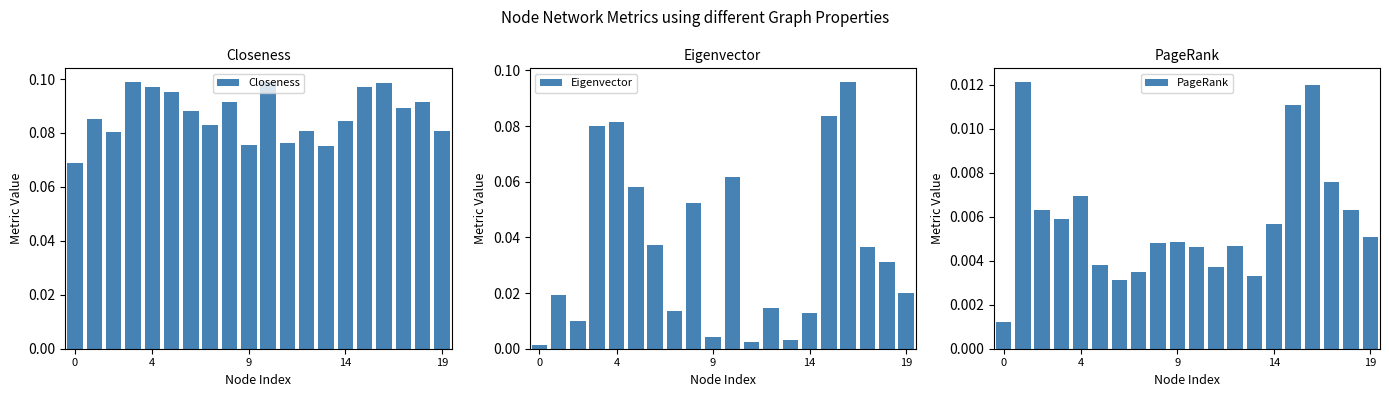

How many bars are there in each group?

3